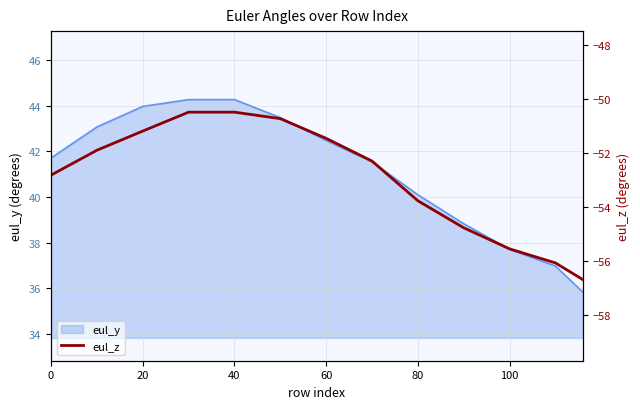

True or false: eul_y has a value of 76.5 at 20.

False